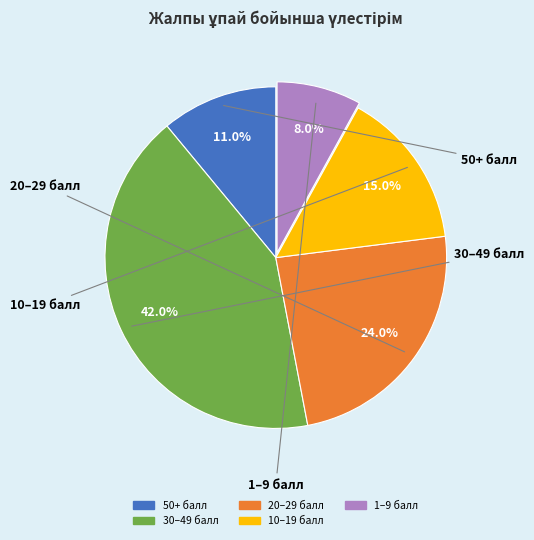

Does any single category account for the majority?

No